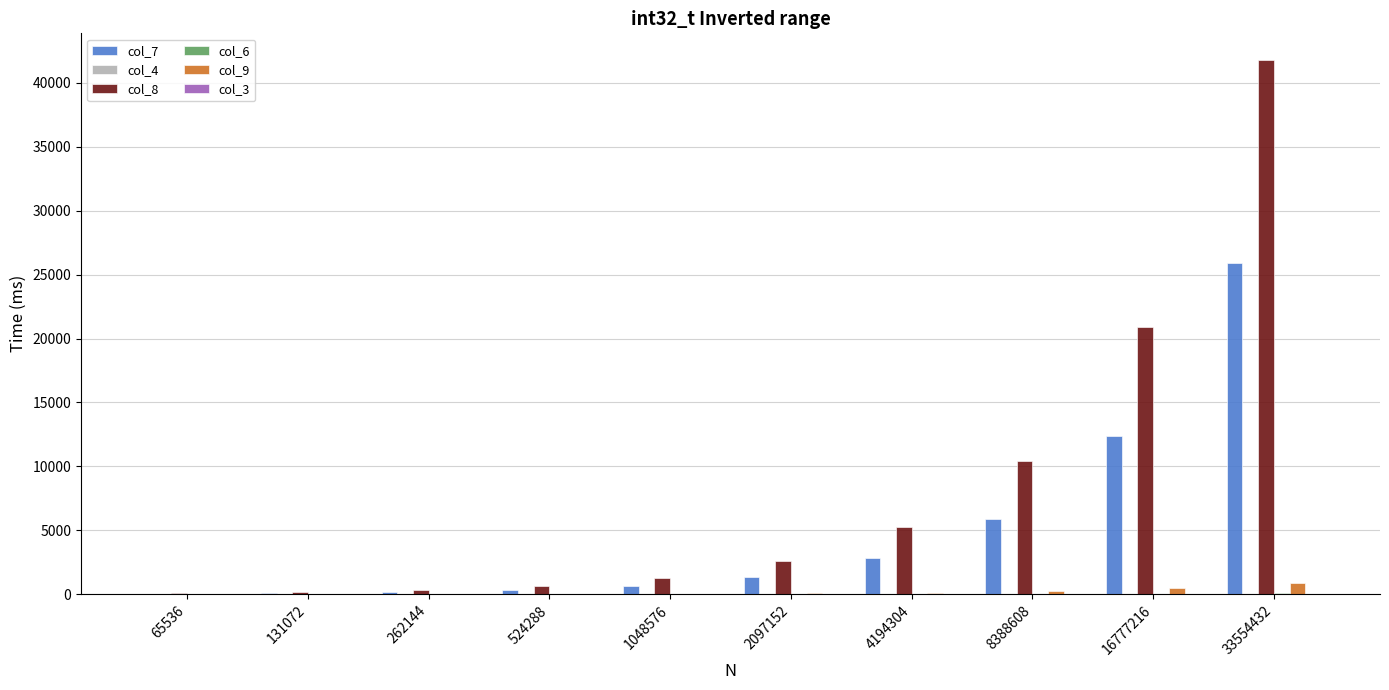

At which category is the sum across all series the highest?

33554432